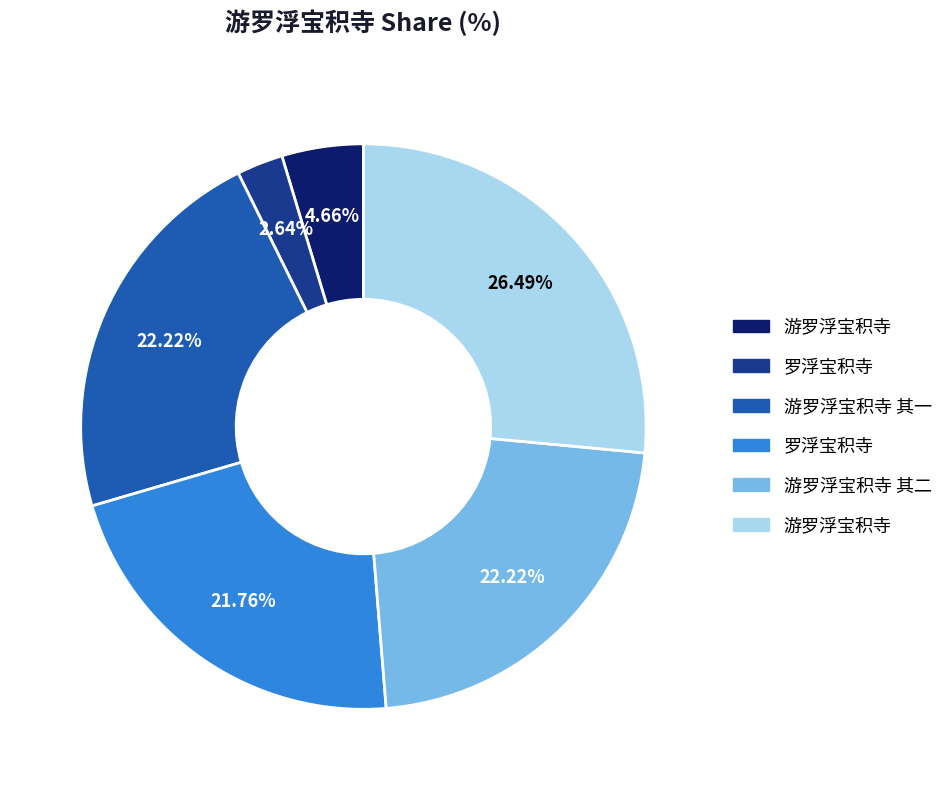

Does any single category account for the majority?

No